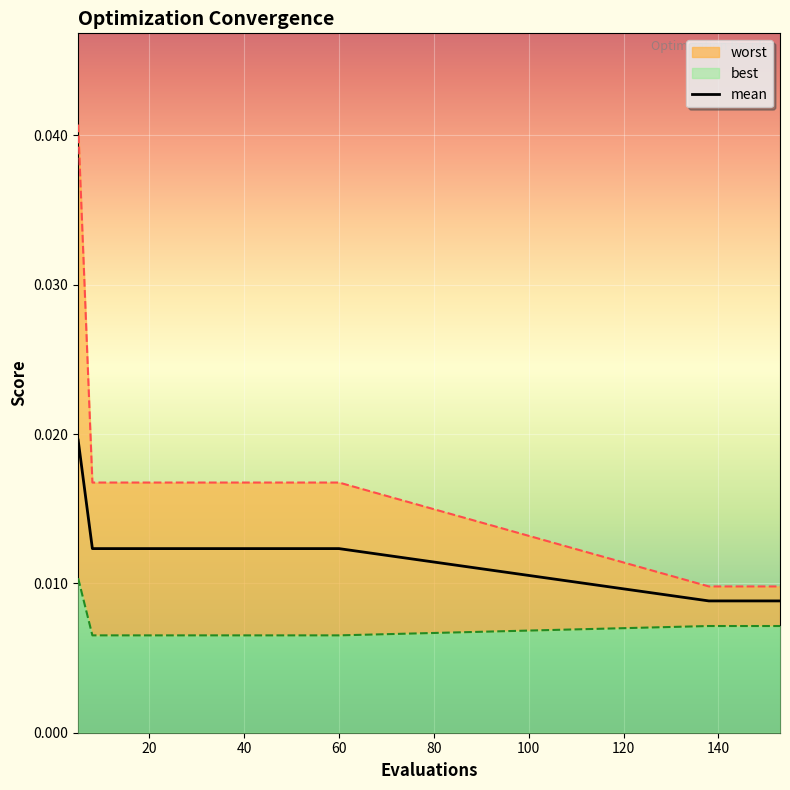

Between 32 and 24, which is larger?

32